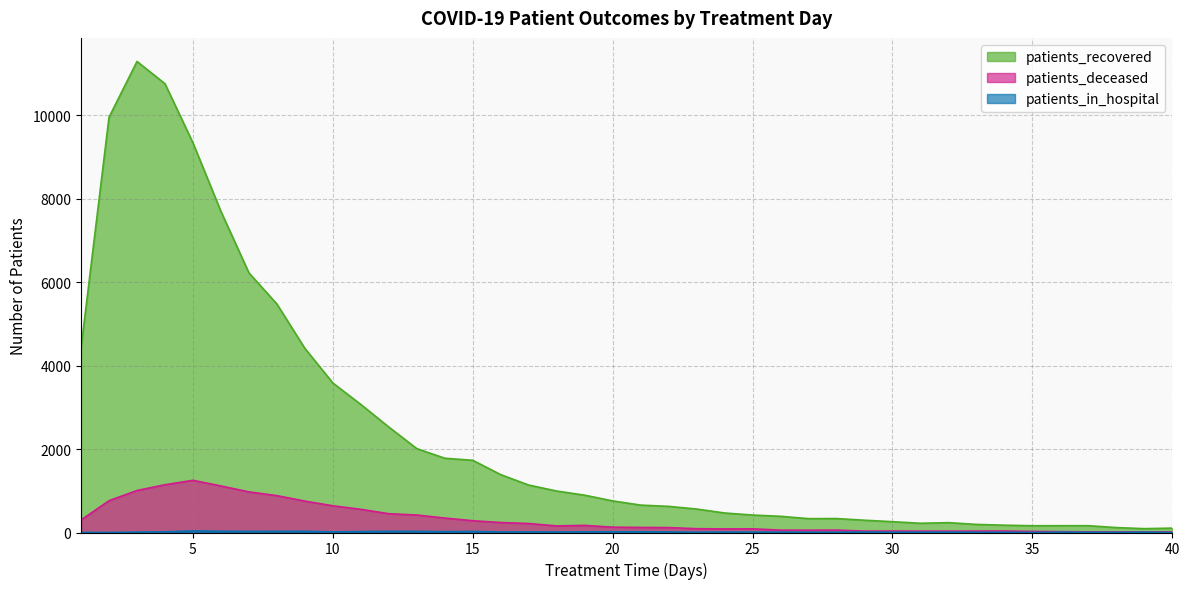

What is the difference between the second highest and second lowest values in the patients_in_hospital series?

30